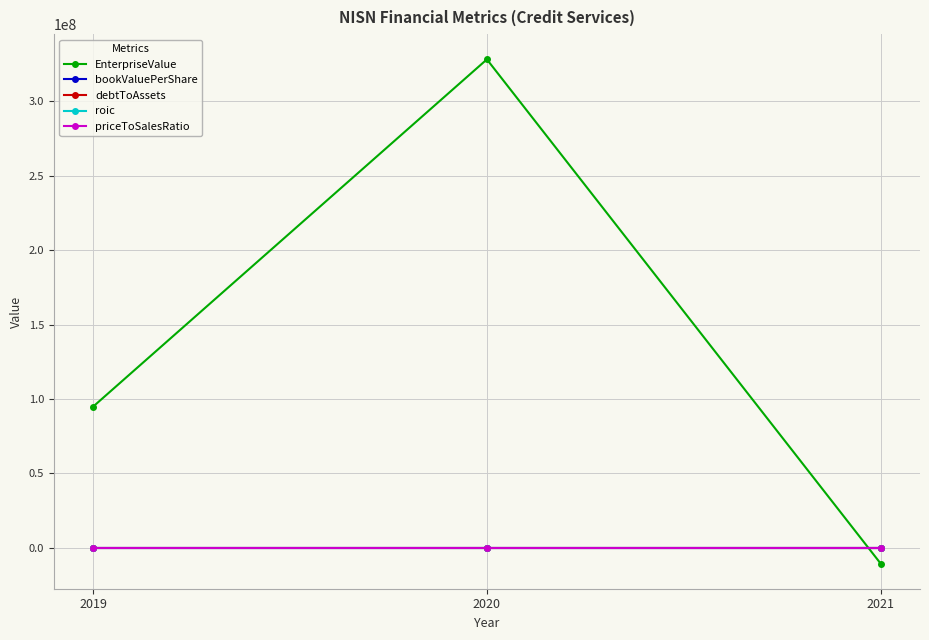

The roic series shows 0.1 at 2020. True or false?

True